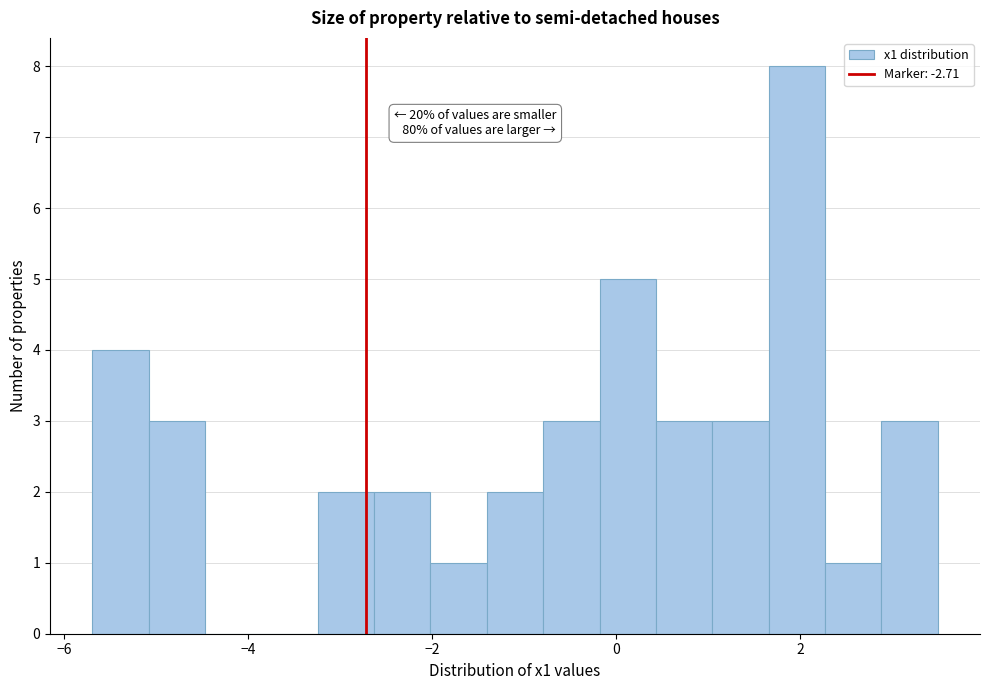

Around what value on the x-axis is the tallest bar? Give the approximate position of its centre, as read against the axis.

2.0